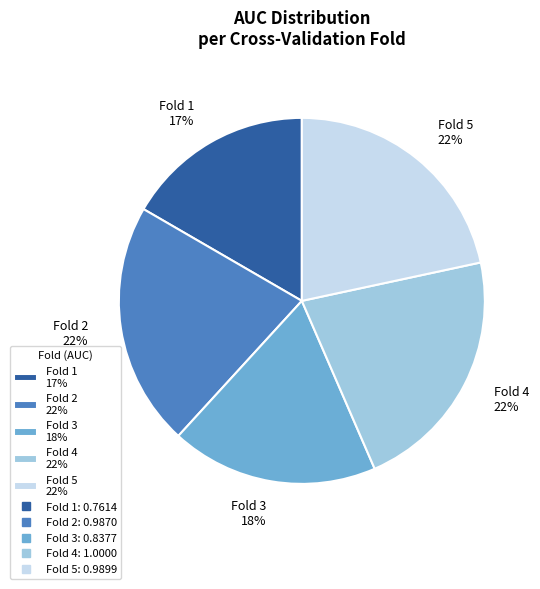

Between Fold 3 and Fold 1, which is larger?

Fold 3